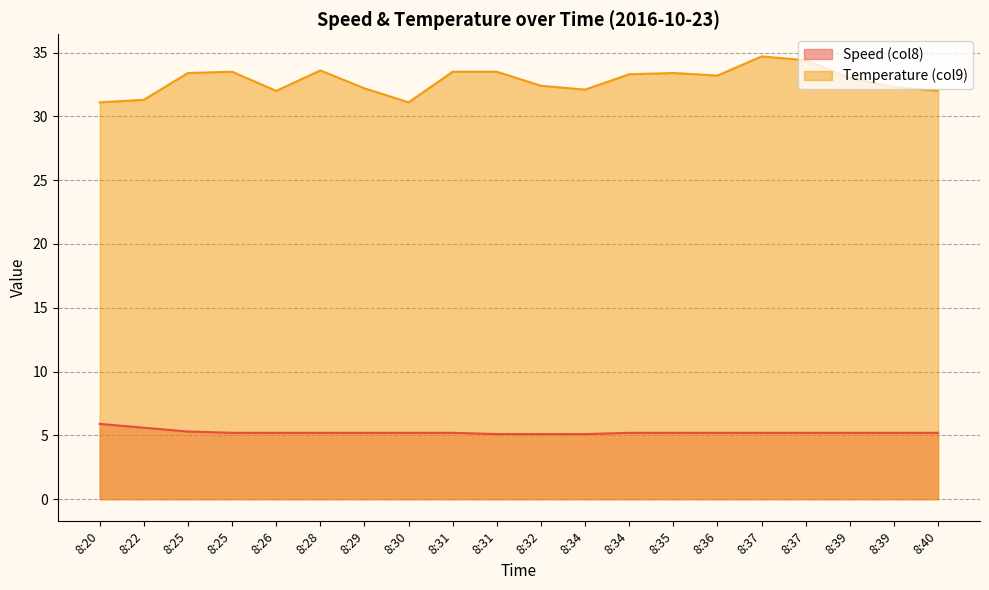

What is the spread (max minus min) of values at 8:20?

25.2